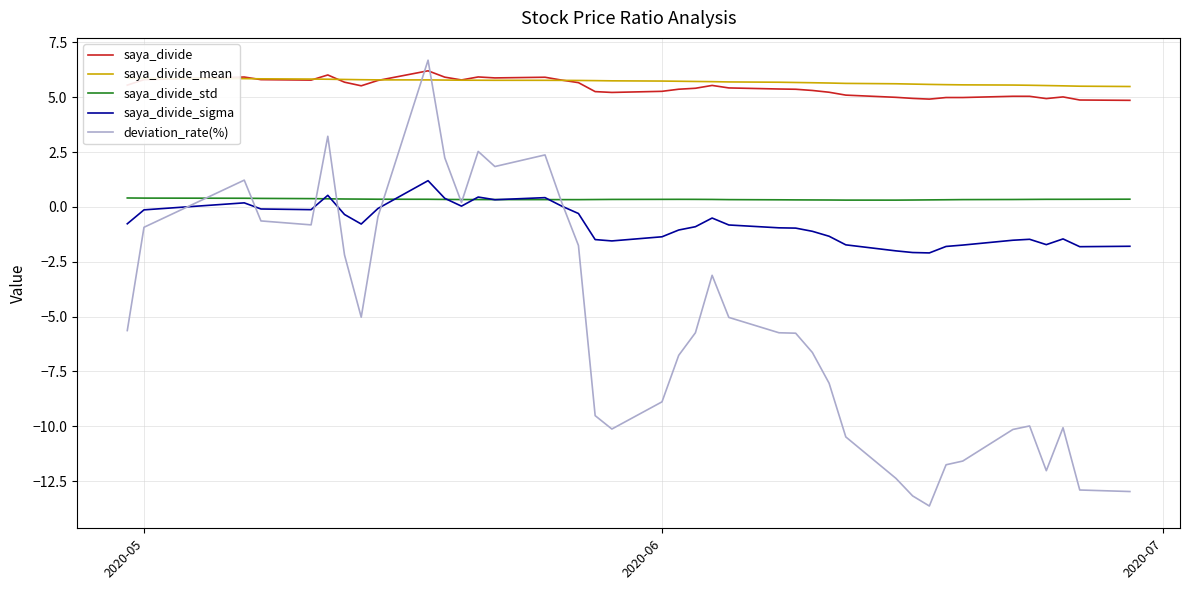

What is the maximum value for saya_divide_mean?

5.9